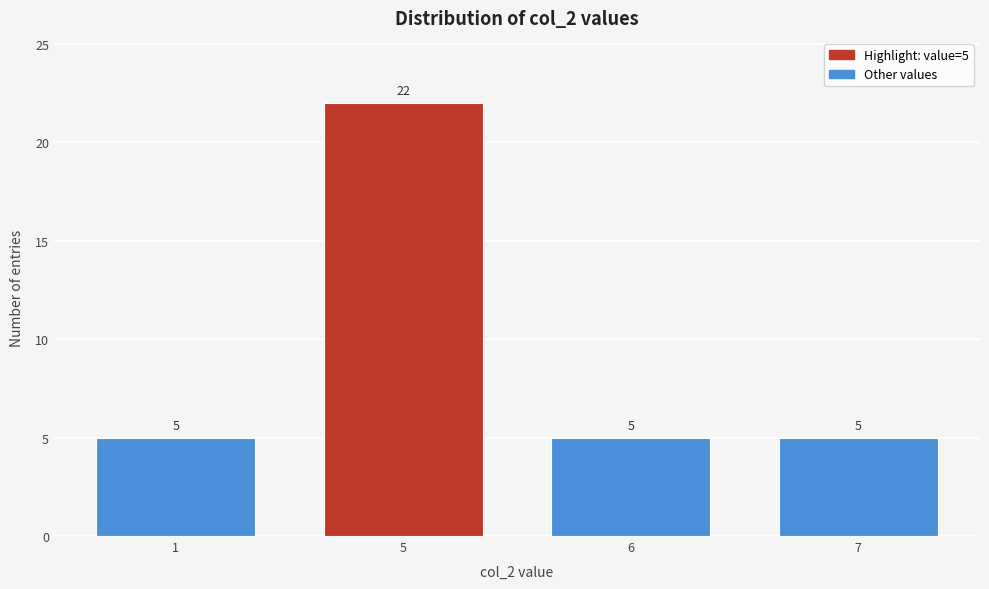

Reading right to left, what are all the values shown in this chart?

5	5	22	5